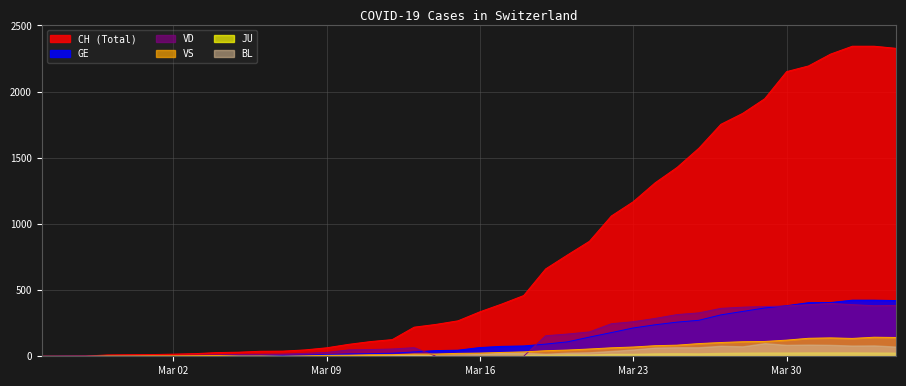

What is the greatest value displayed?

2343